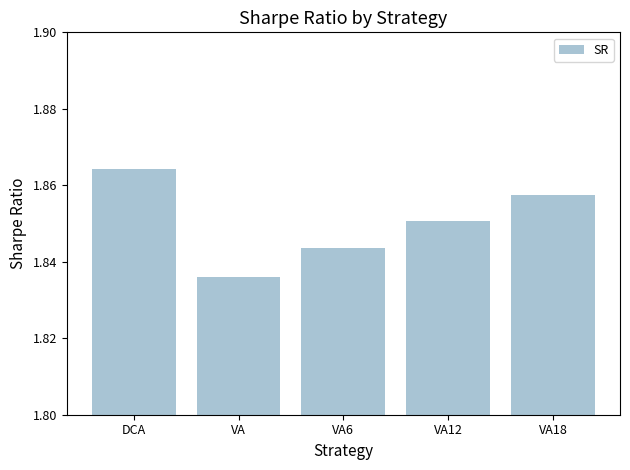

Which has a higher value, DCA or VA?

DCA